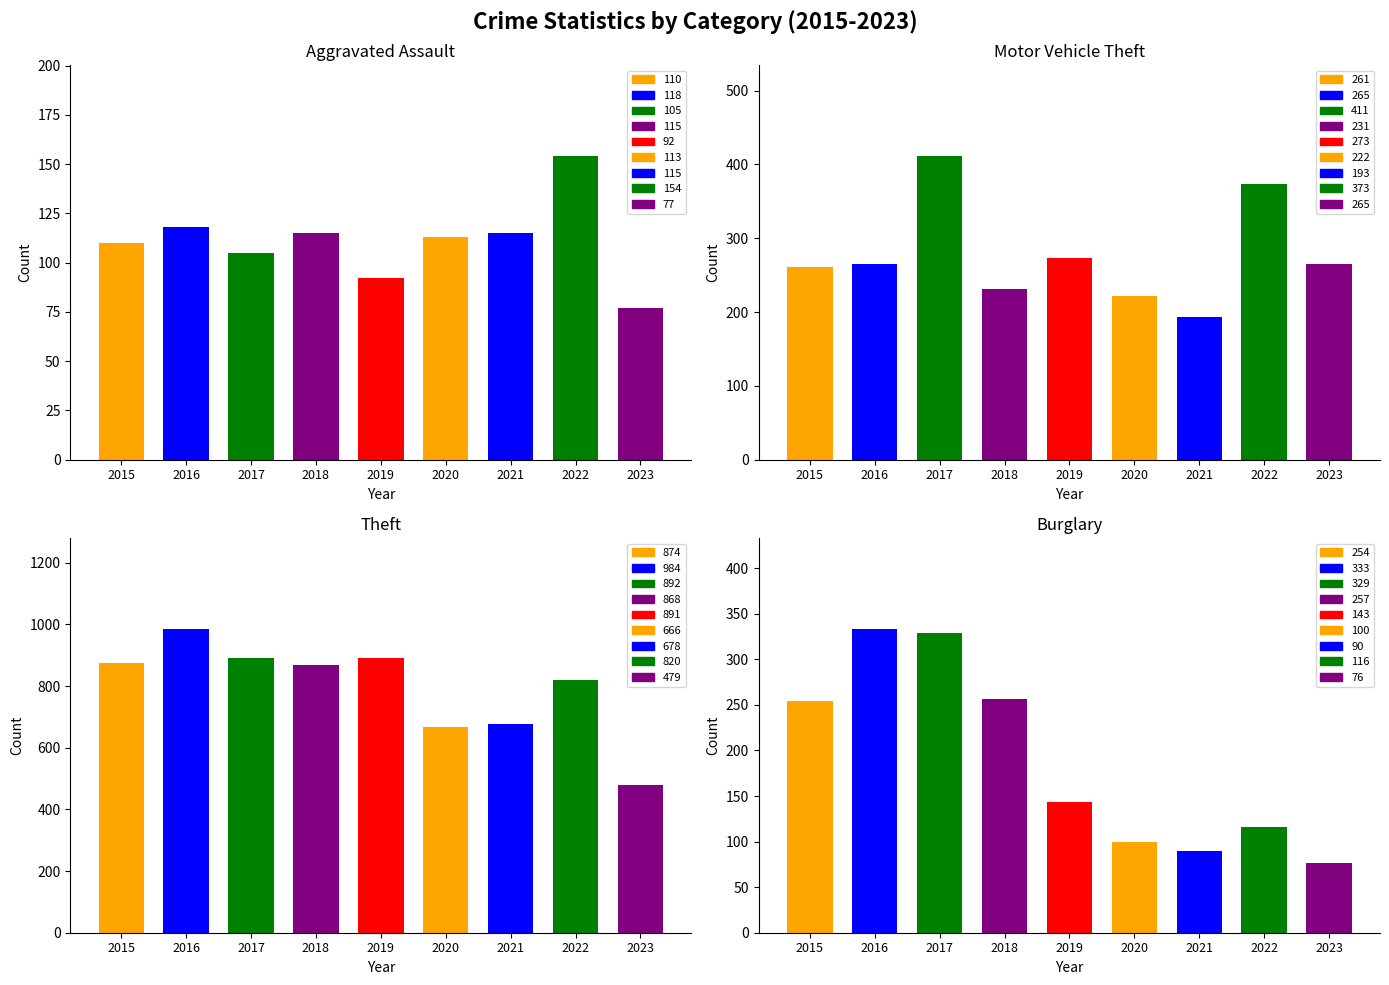

What is the difference between the highest and lowest values at 2019?

799